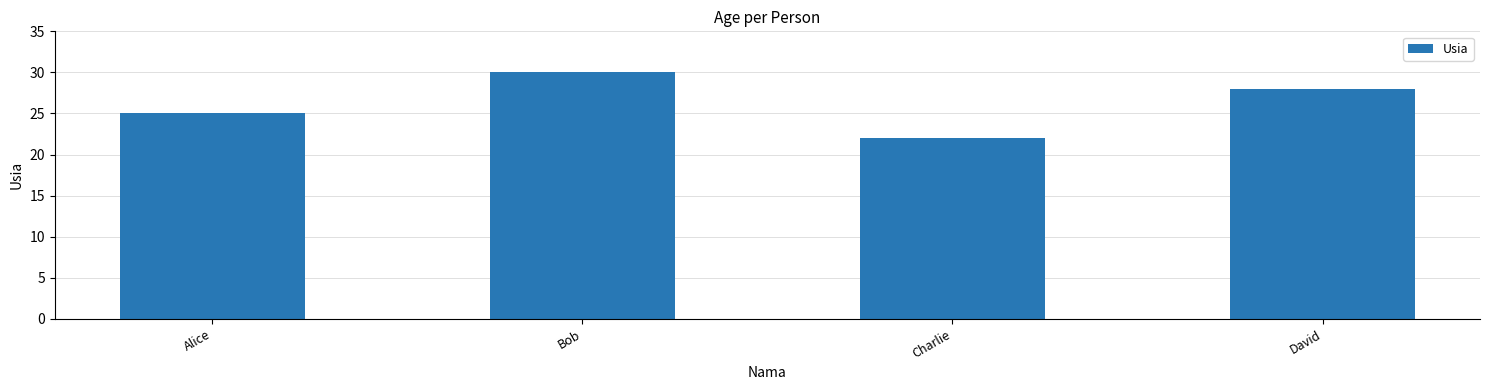

At which label is the value closest to 26?

Alice